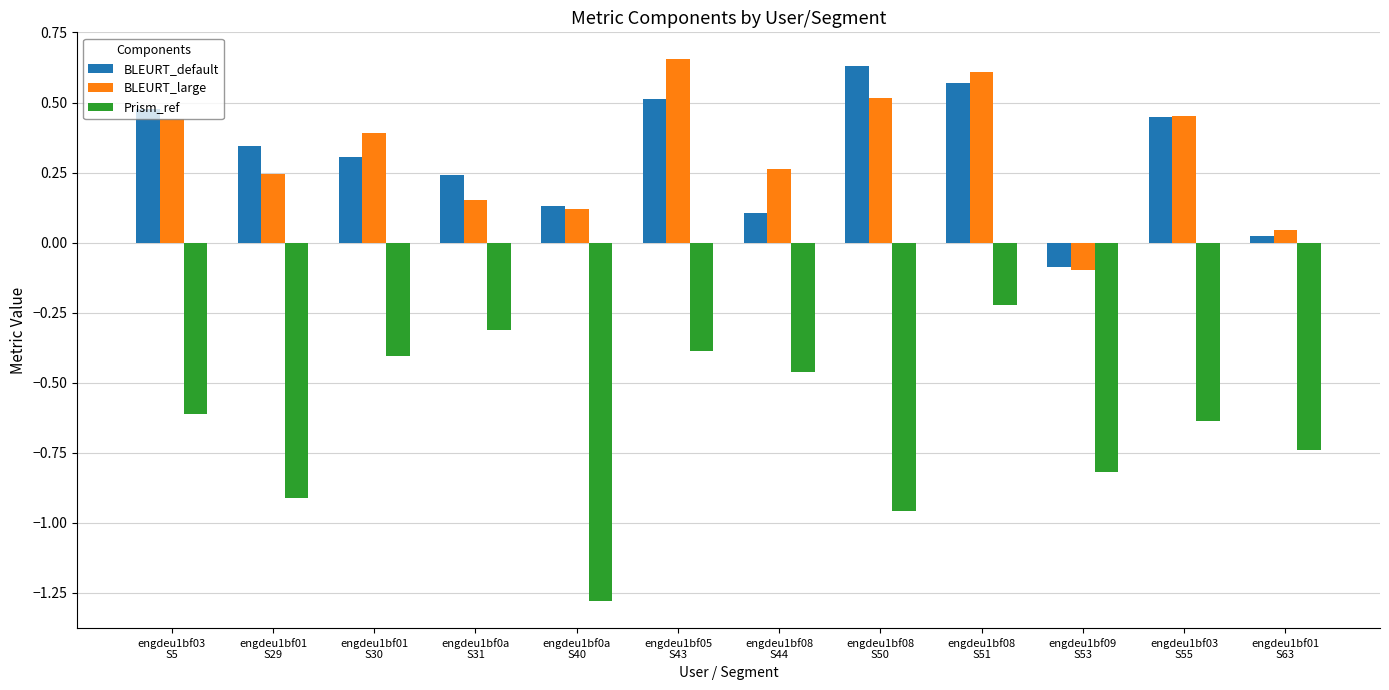

Is it true that BLEURT_default equals 0.4 at engdeu1bf0a
S31?

False